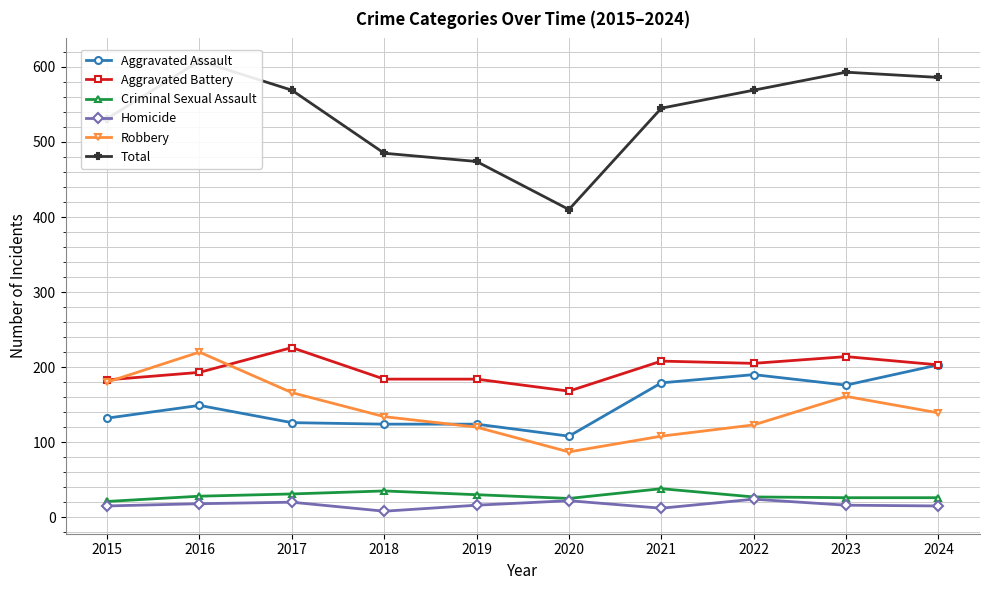

Which series has the largest total across all categories?

Total